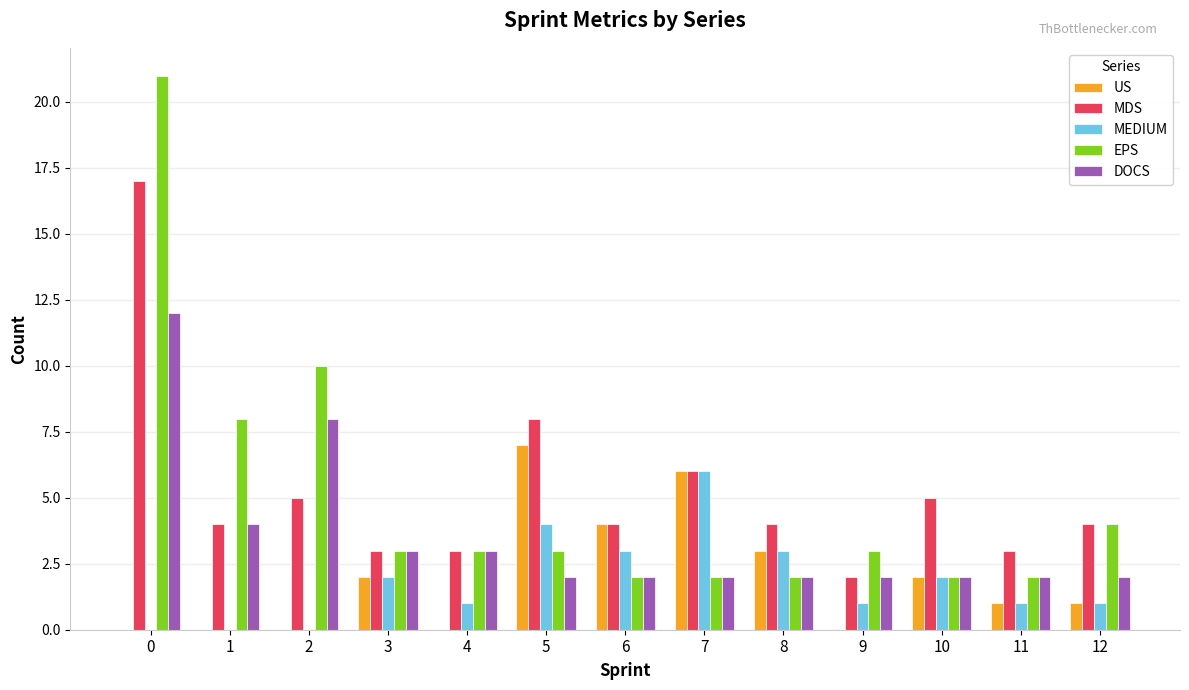

What is the sum of all EPS values?

65